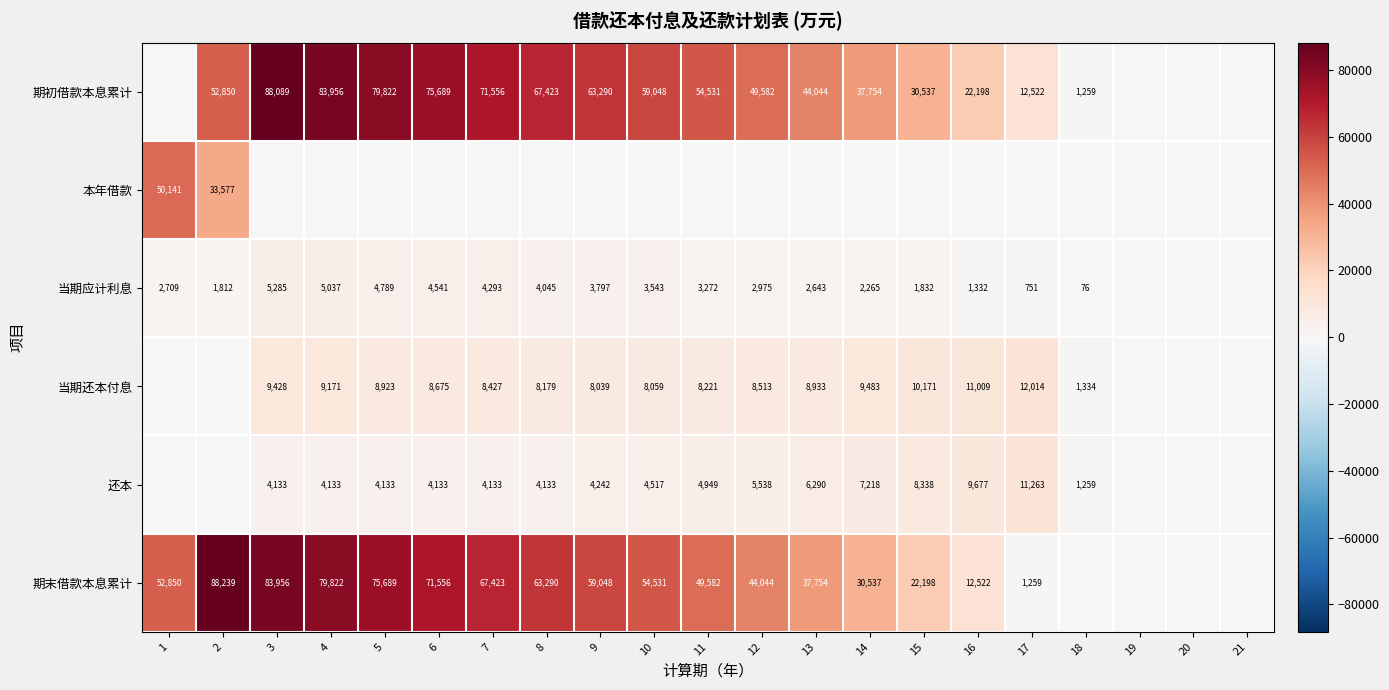

True or false: 还本 has a value of 4133 at 7.

True